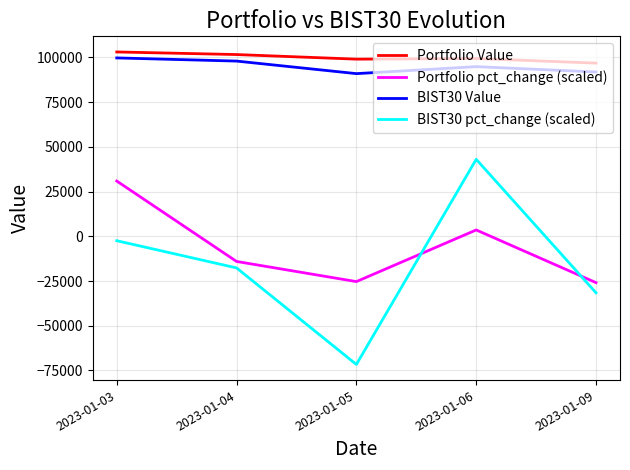

What is the difference between the second highest and second lowest values in the Portfolio Value series?

2573.0